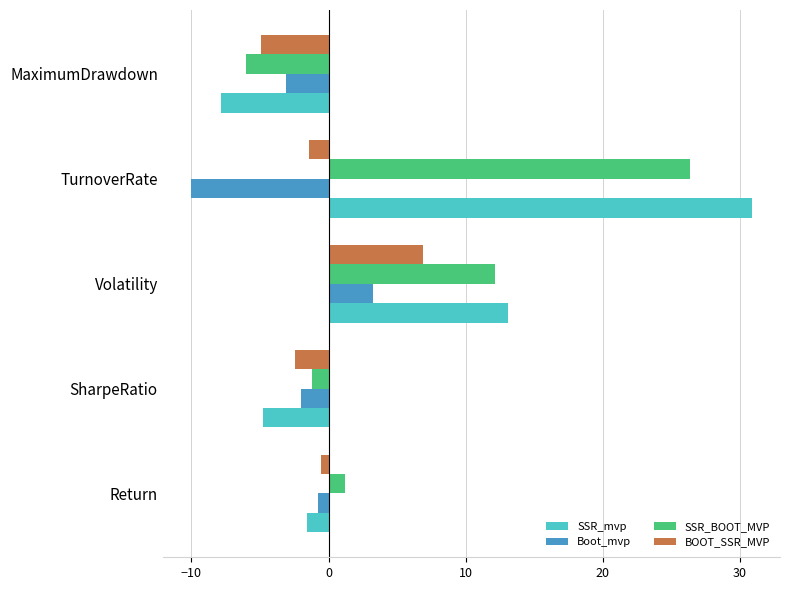

List the labels in order of Boot_mvp value, smallest first.

TurnoverRate, MaximumDrawdown, SharpeRatio, Return, Volatility